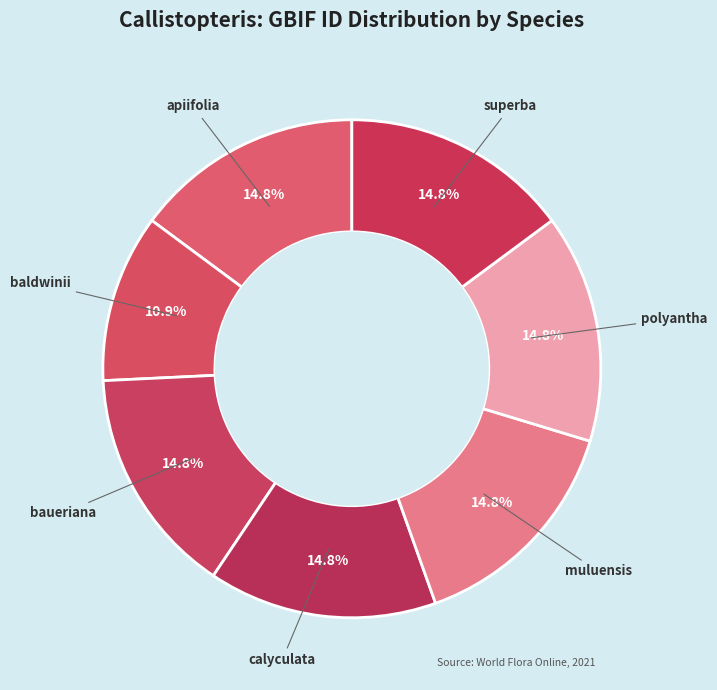

What is the ratio of the value at calyculata to the value at polyantha?

1.0